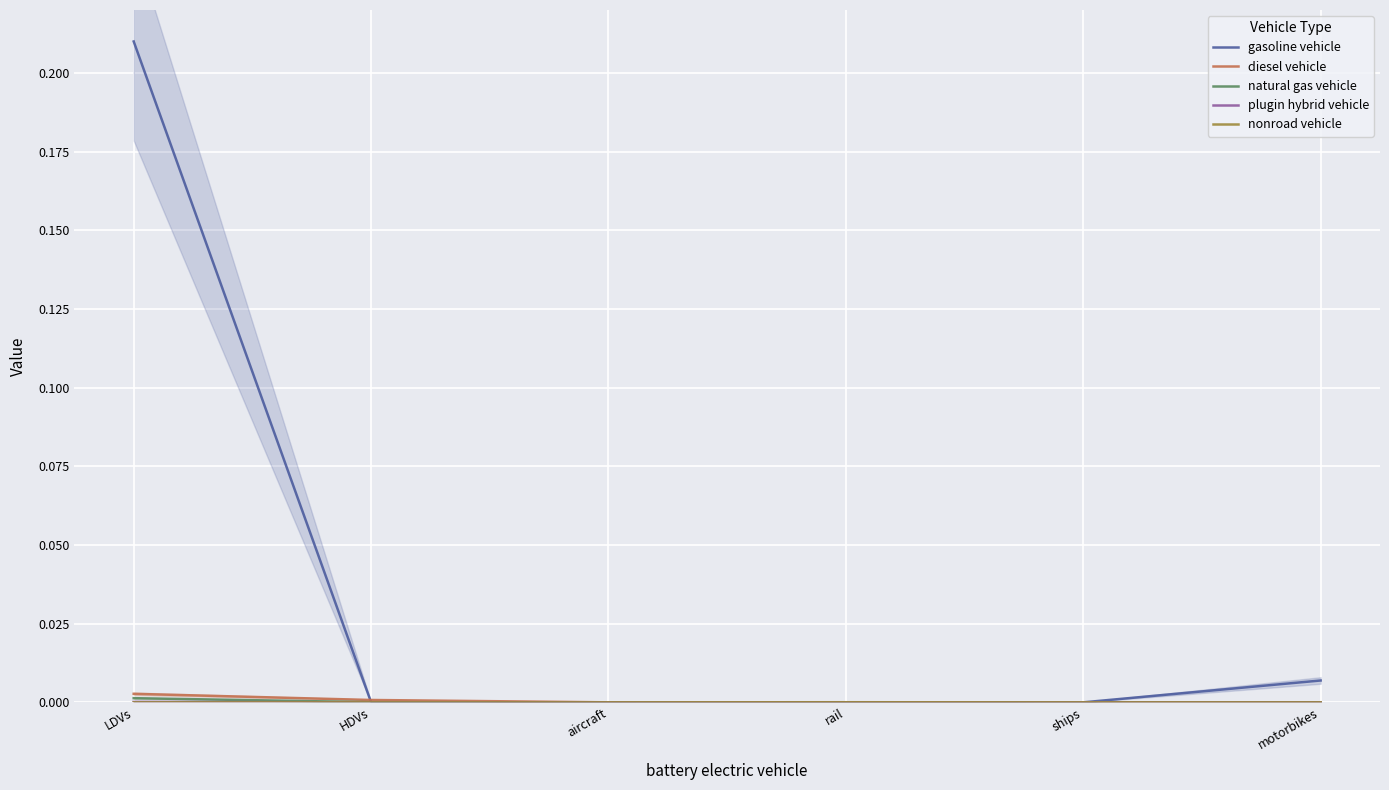

What are all the series names shown in the legend?

gasoline vehicle, diesel vehicle, natural gas vehicle, plugin hybrid vehicle, nonroad vehicle